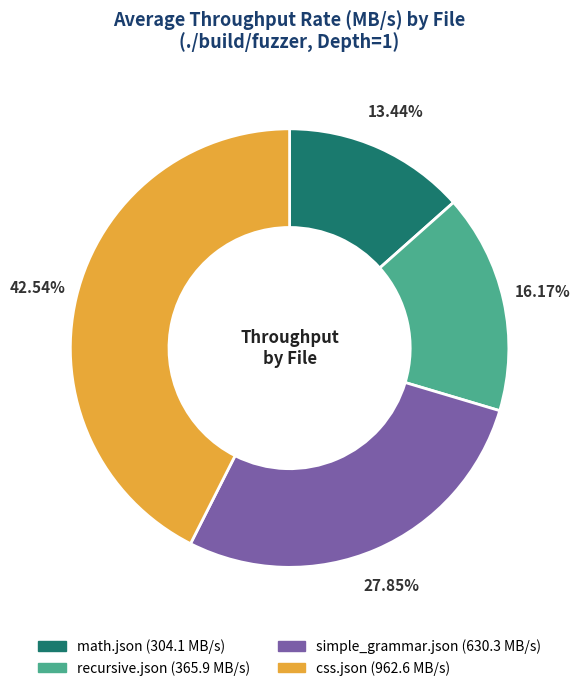

How many segments does this pie chart have?

4